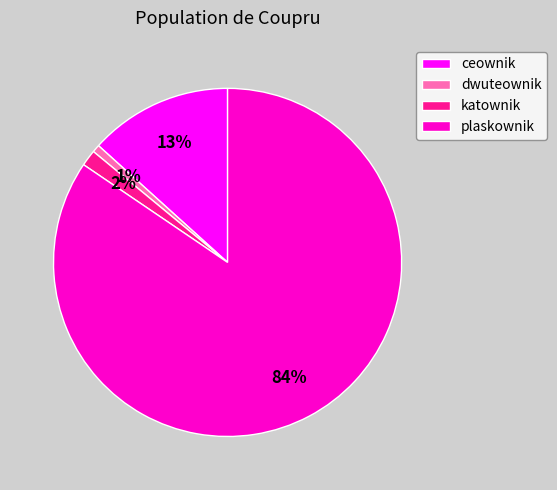

Is there any slice that represents more than half of the pie?

Yes